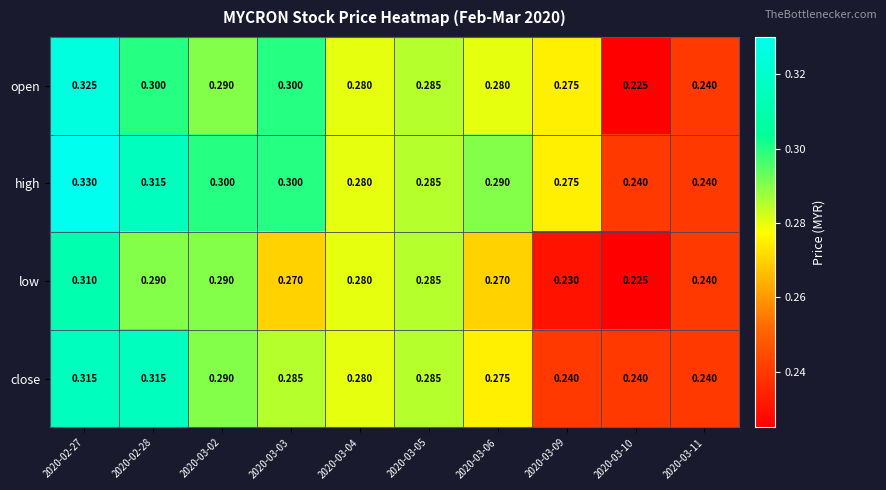

Rank the series by their average value, from lowest to highest.

low, close, open, high